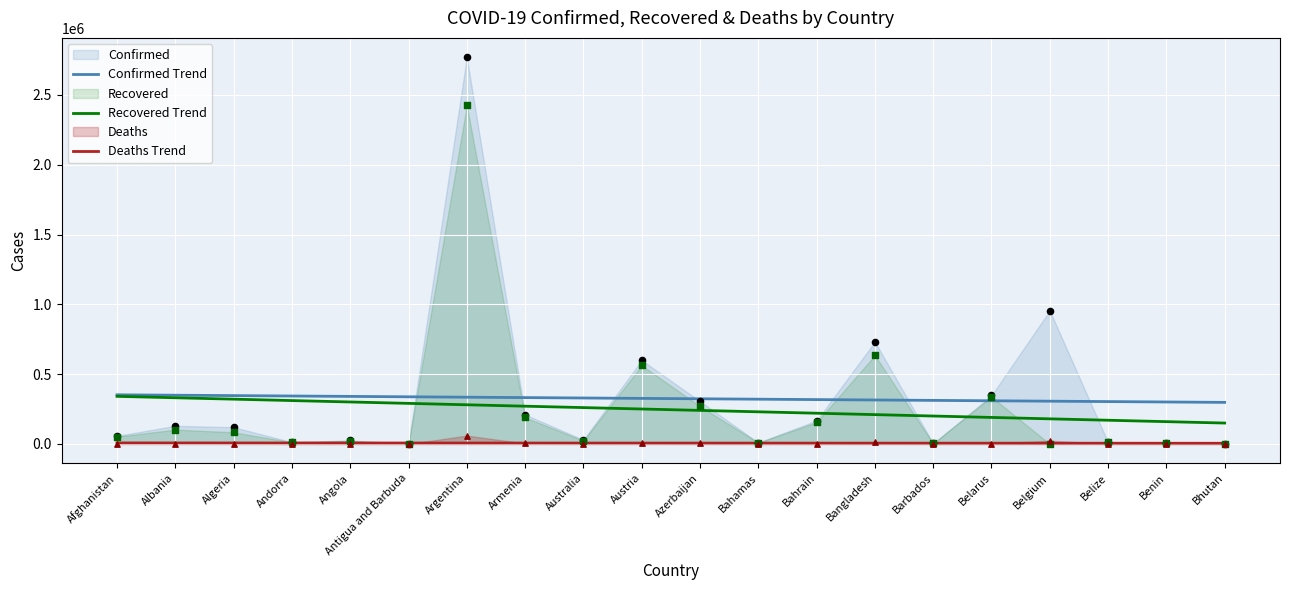

Is the value of Deaths Trend at Algeria greater than the value of Confirmed Trend at Albania?

No